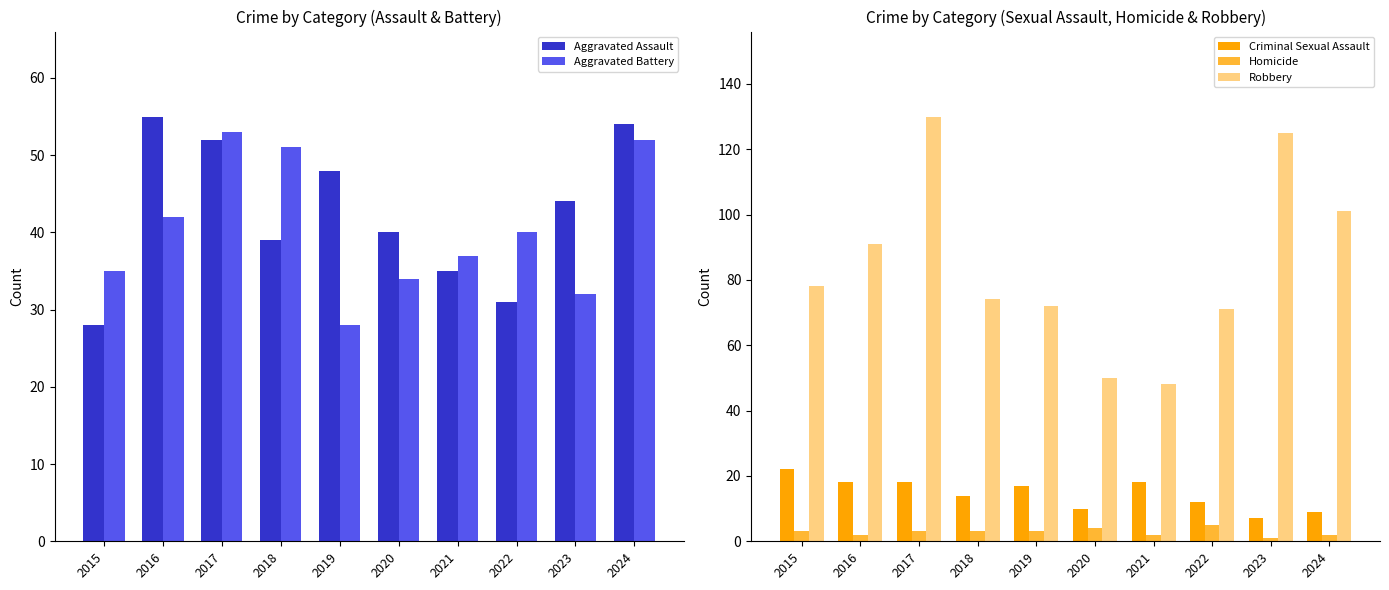

At 2020, list the series in order from largest to smallest.

Robbery, Aggravated Assault, Aggravated Battery, Criminal Sexual Assault, Homicide